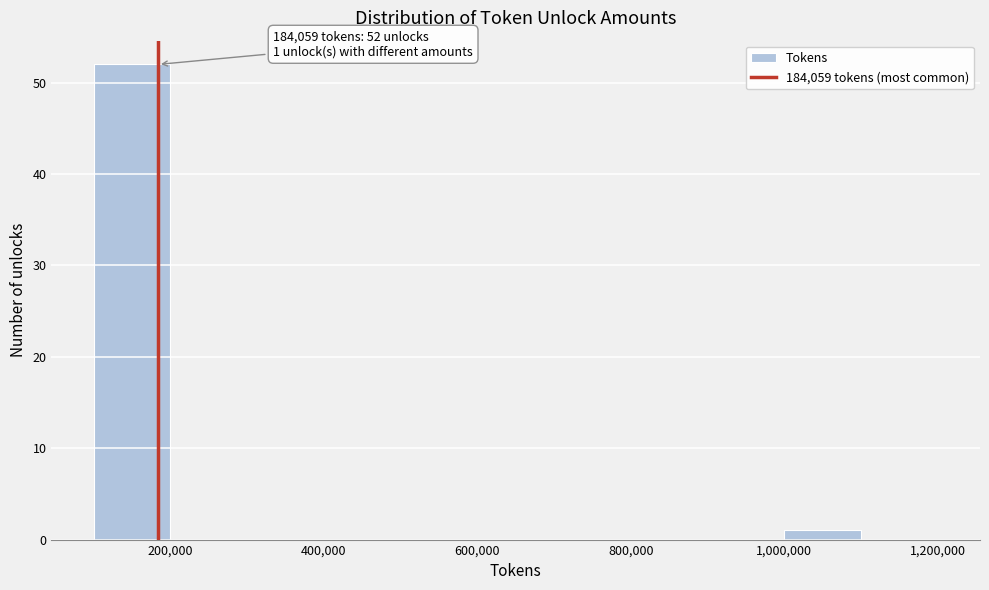

Over which range of the x-axis is the bar tallest?

100000 to 200000